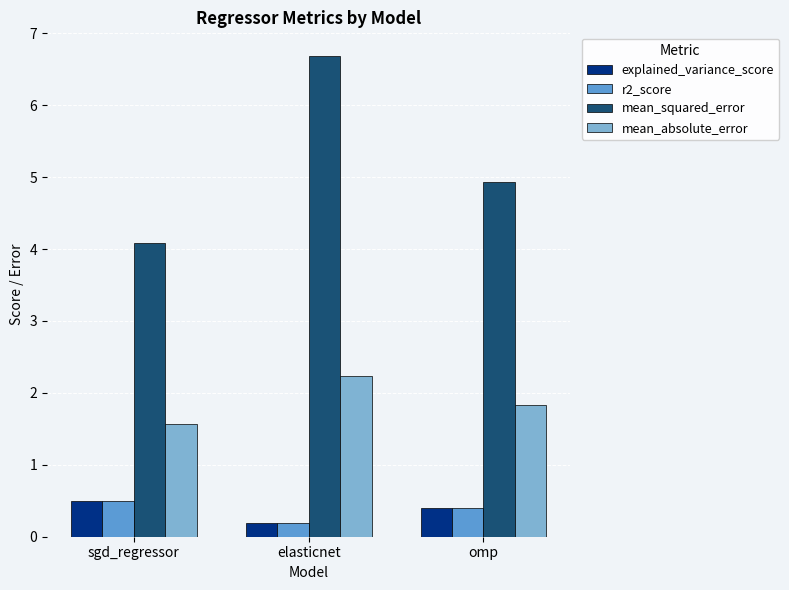

What is the sum of all mean_absolute_error values?

5.6